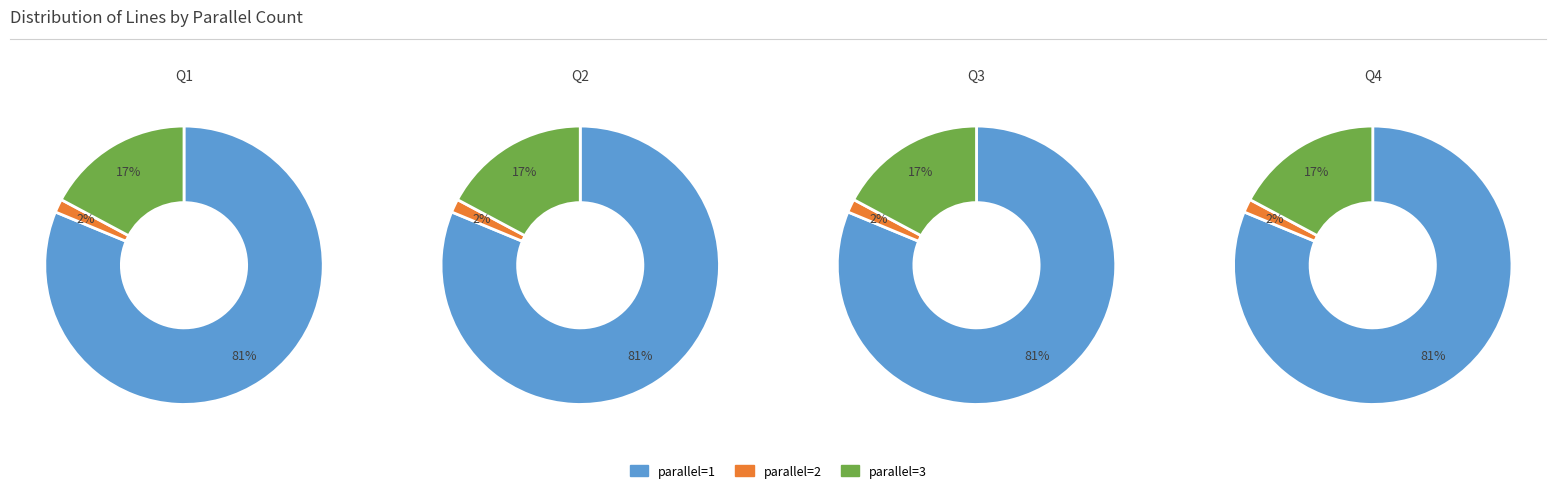

Is the sum of parallel=2 and parallel=other greater than half?

No